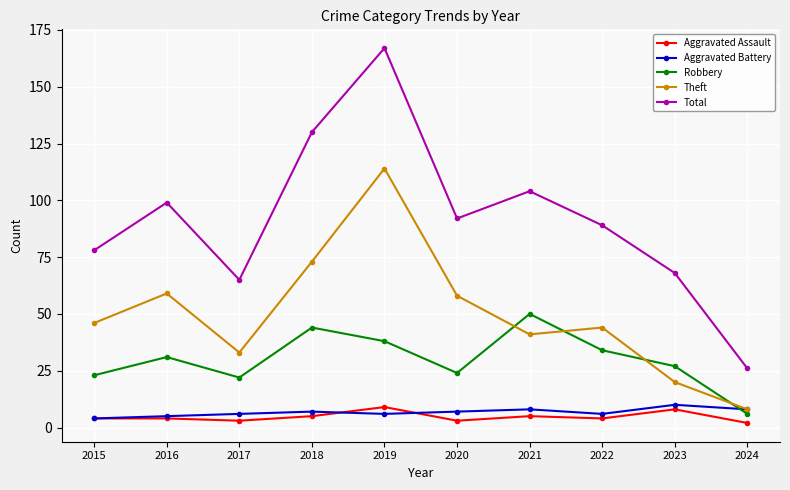

Is it true that Theft equals 35 at 2023?

False